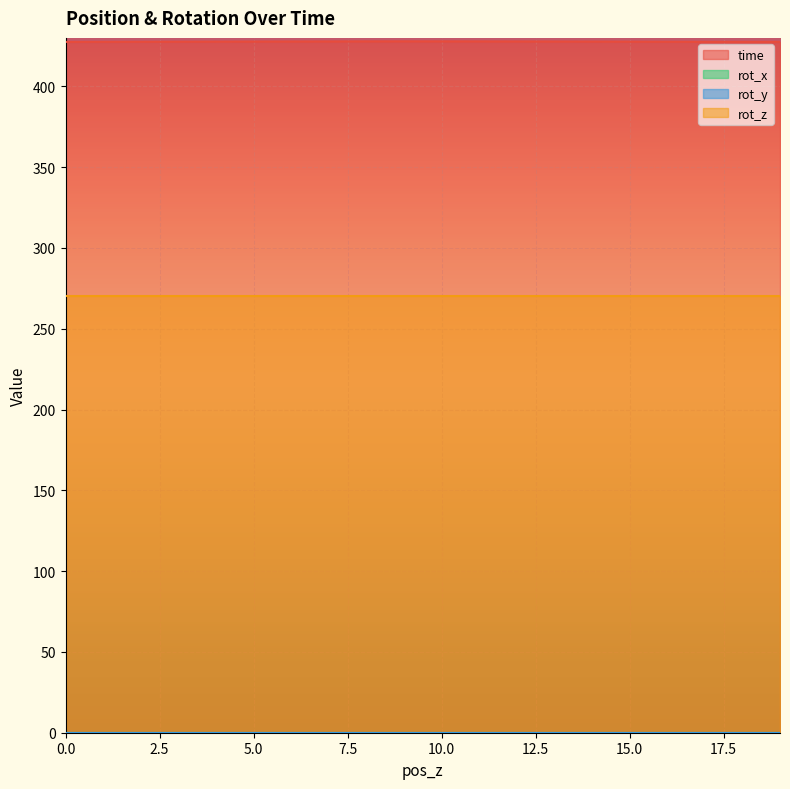

Does the chart display data point markers on the line(s)?

No